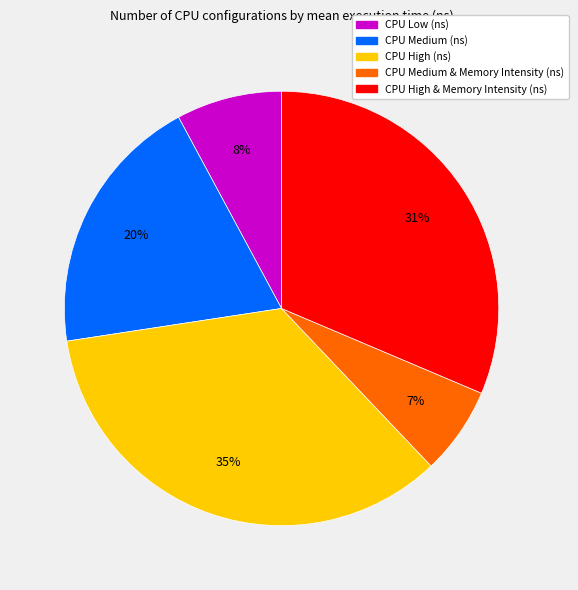

True or false: CPU High (ns) accounts for 35% of the total.

True